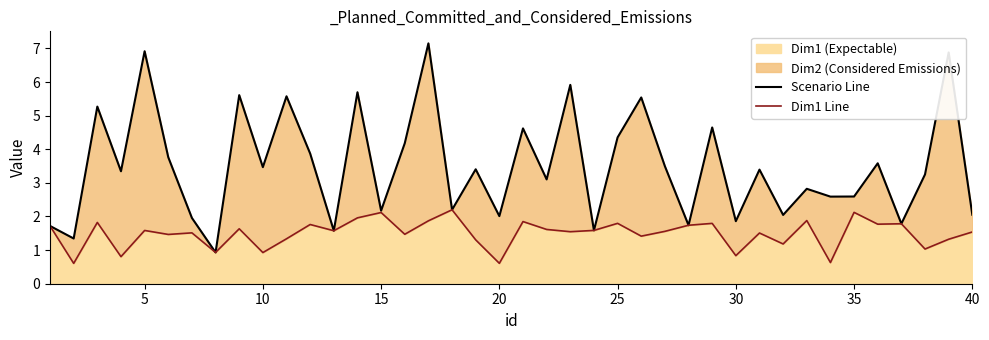

At how many categories does at least one series exceed 6?

3